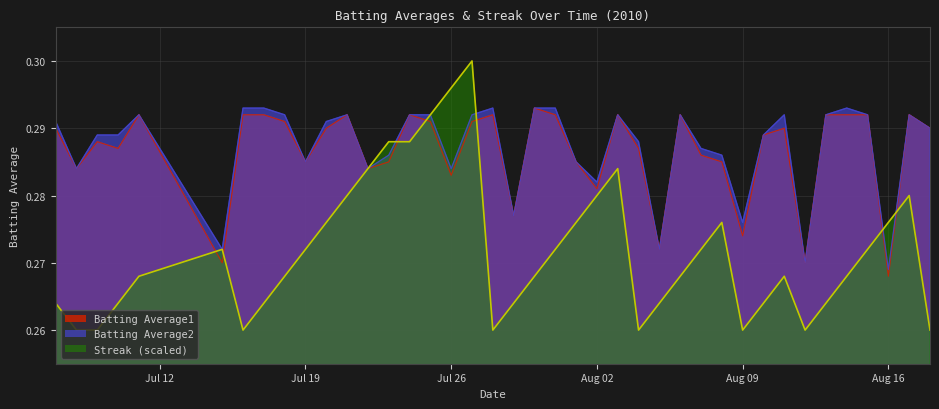

How many intersections are there between Batting Average1 and Streak?

6